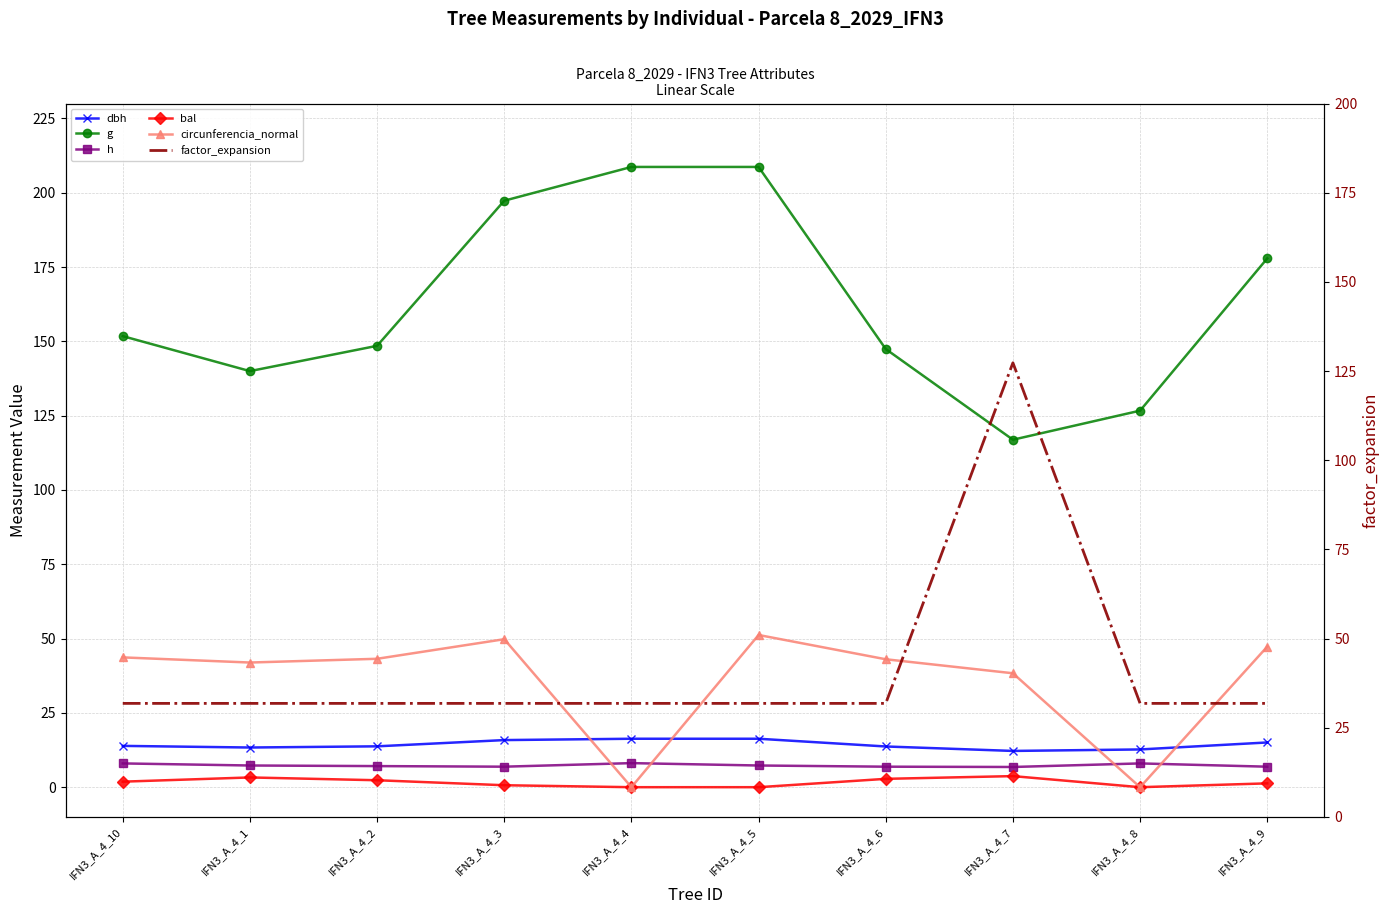

Between IFN3_A_4_2 and IFN3_A_4_5, which series saw the biggest shift?

g